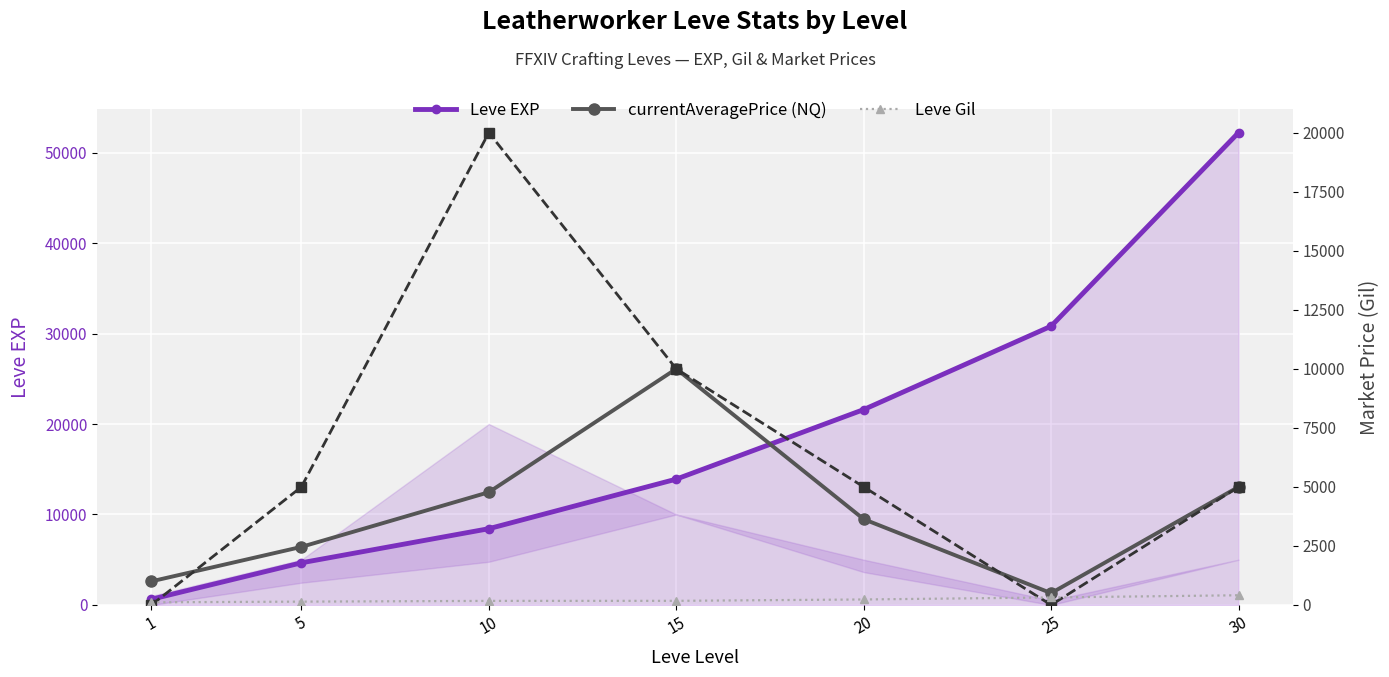

True or false: Leve EXP and Leve Gil cross at least once.

False